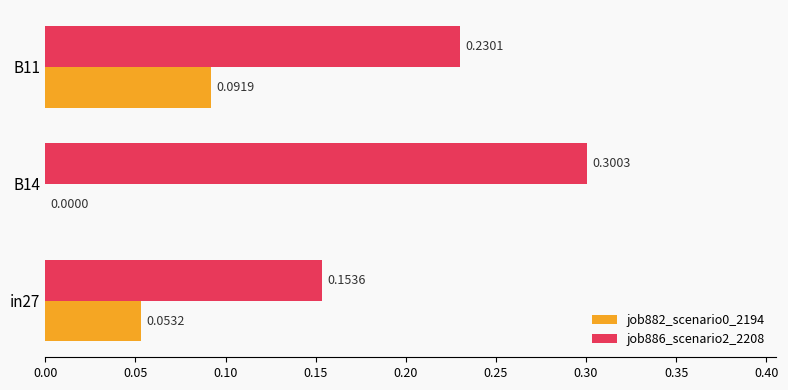

At which category is the sum across all series the highest?

B11